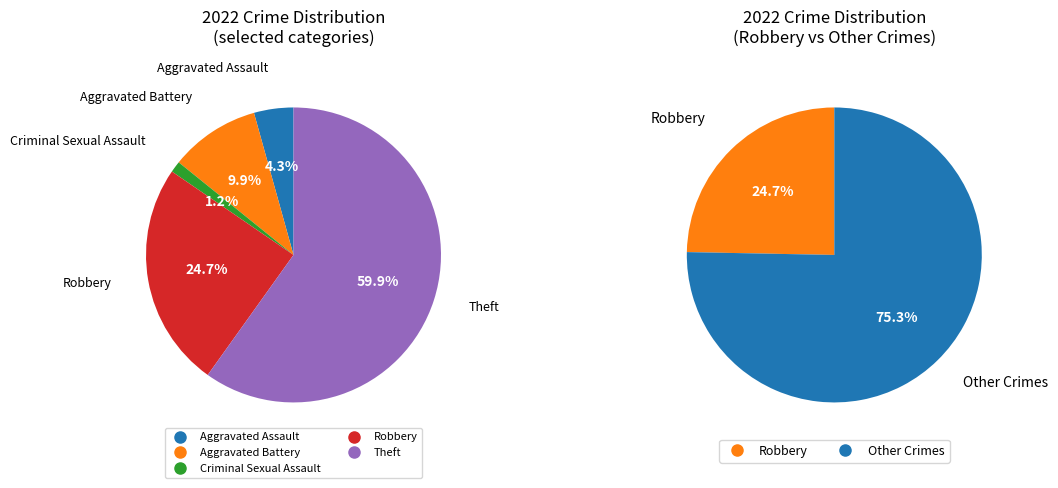

What percentage is NOT represented by 1?

90.1%